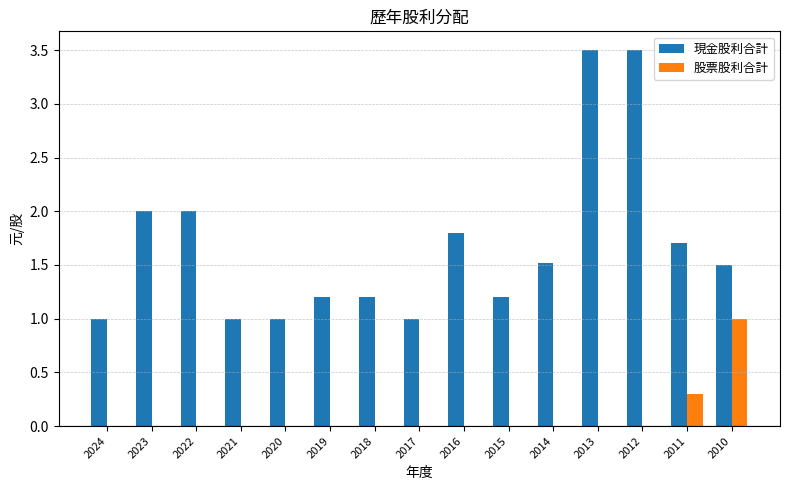

The 現金股利合計 series shows 0.5 at 2011. True or false?

False